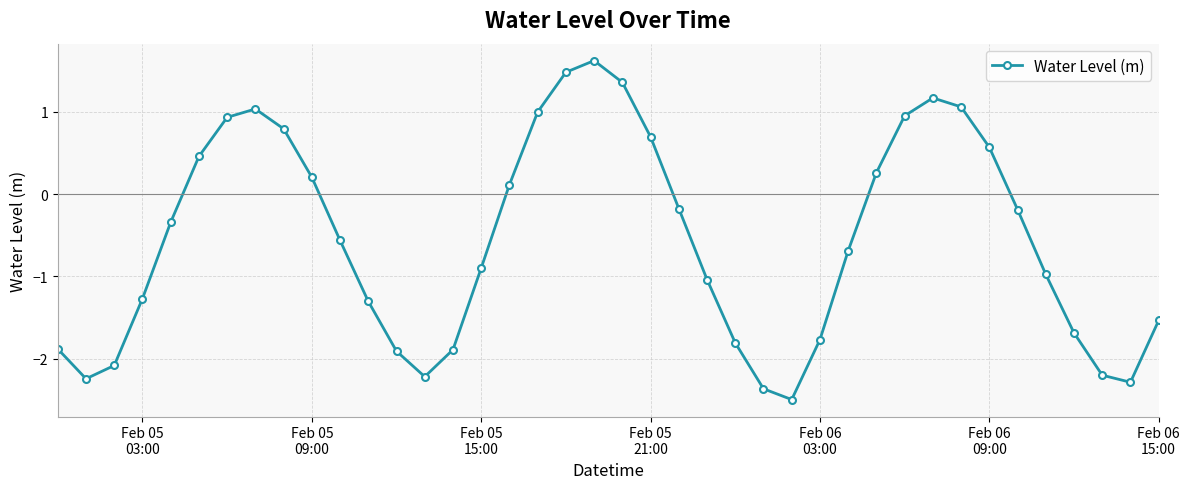

What is the greatest value displayed?

1.6